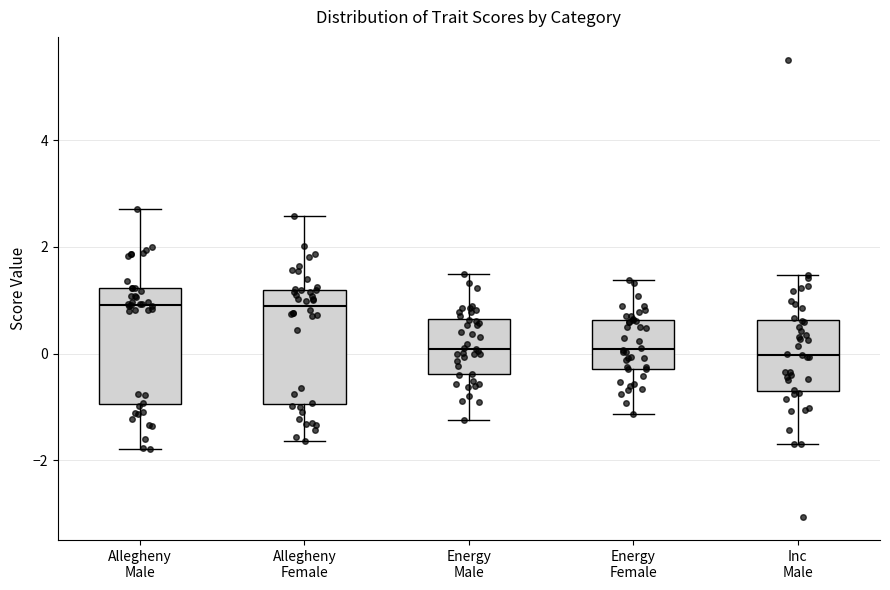

Reading left to right, transcribe this box plot: for each box, give where its median line is, the range the box spans, and where its two whiskers end, as read against the y-axis. The values are not printed on the chart, so give them approximately, as read against the axis.

Allegheny Male: median 1.0, box -1.0 to 1.2, whiskers -1.8 to 2.8
Allegheny Female: median 0.8, box -1.0 to 1.2, whiskers -1.6 to 2.6
Energy Male: median 0.0, box -0.4 to 0.6, whiskers -1.2 to 1.4
Energy Female: median 0.0, box -0.2 to 0.6, whiskers -1.2 to 1.4
Inc Male: median 0.0, box -0.6 to 0.6, whiskers -1.8 to 1.4